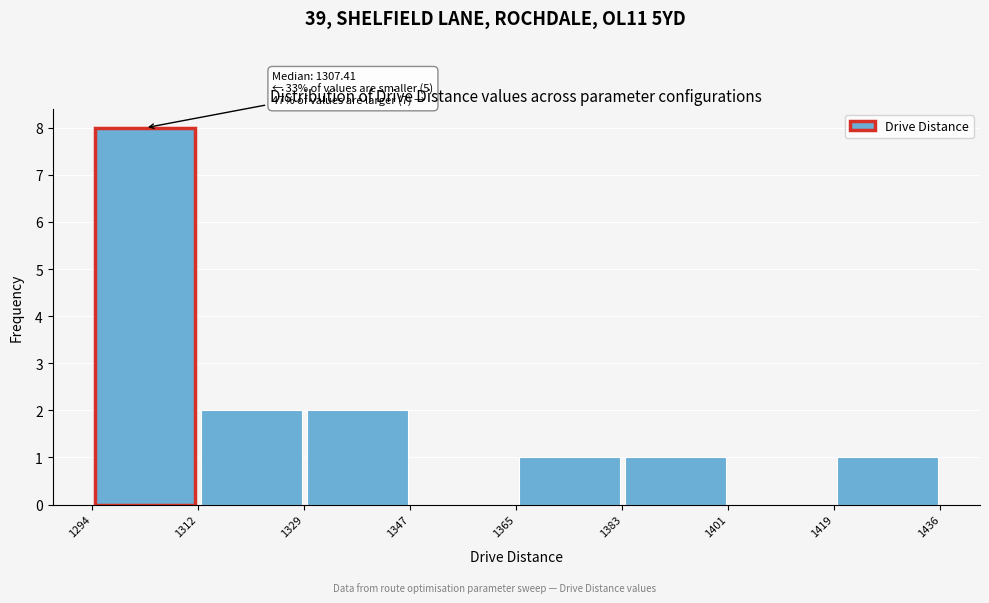

Which range on the x-axis has the tallest bar?

1294 to 1312